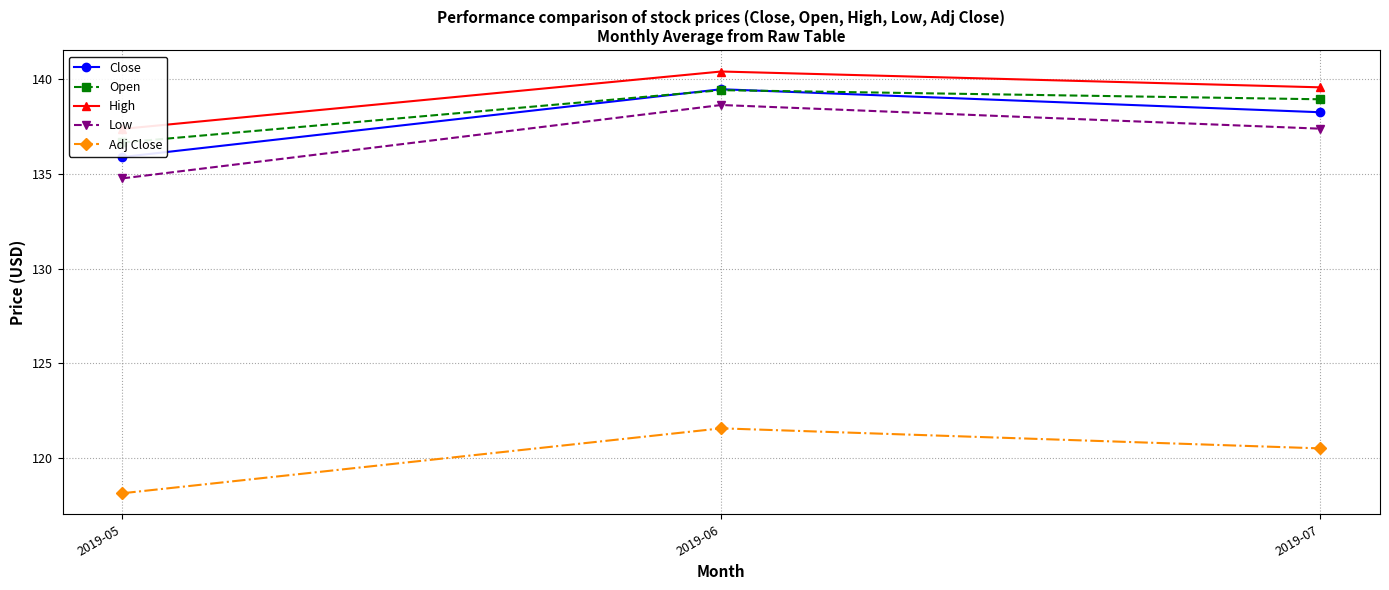

Does the chart display data point markers on the line(s)?

Yes